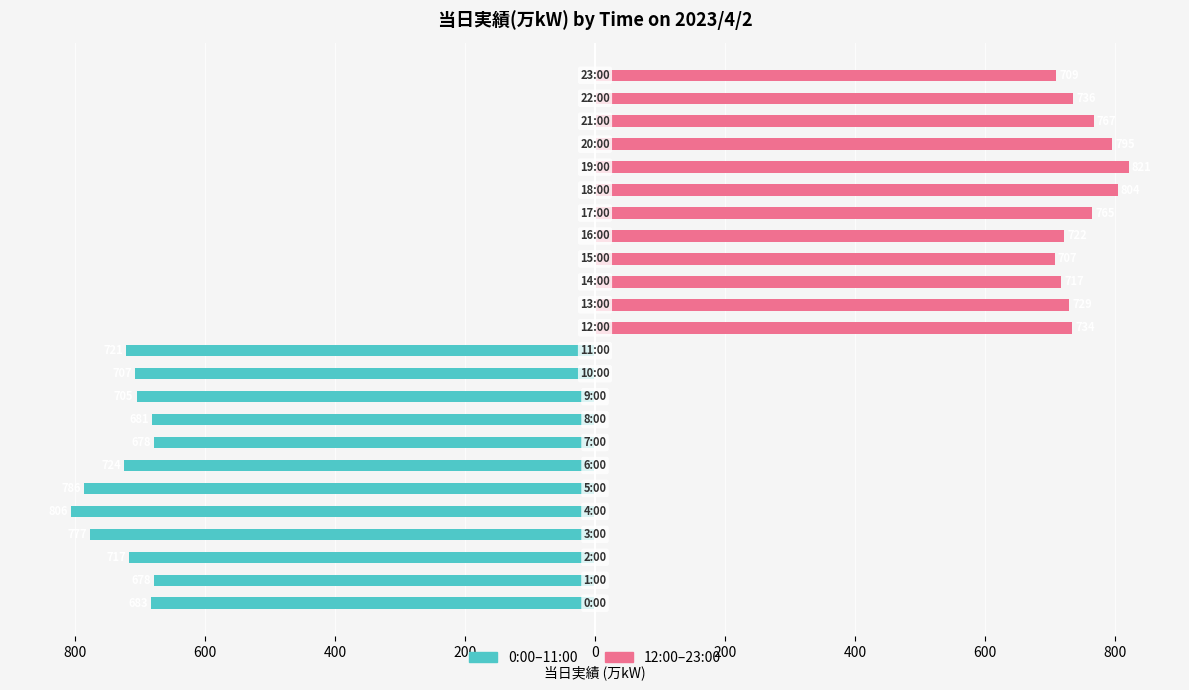

What is the average value of the 0:00–11:00 series?

-722